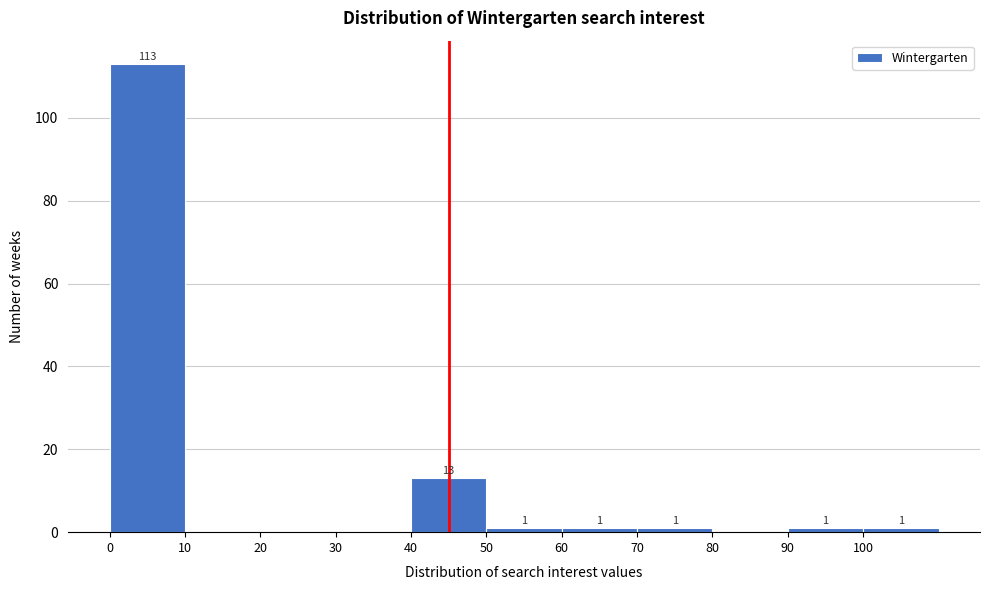

Which range on the x-axis has the tallest bar?

0 to 10